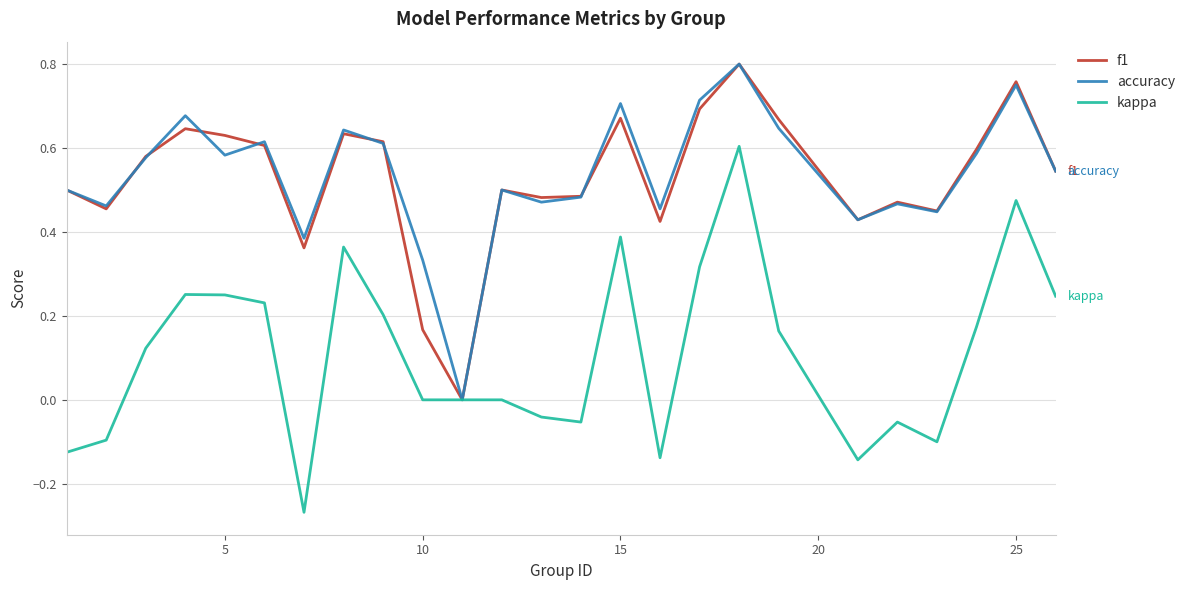

Which series has the largest range (max minus min)?

kappa